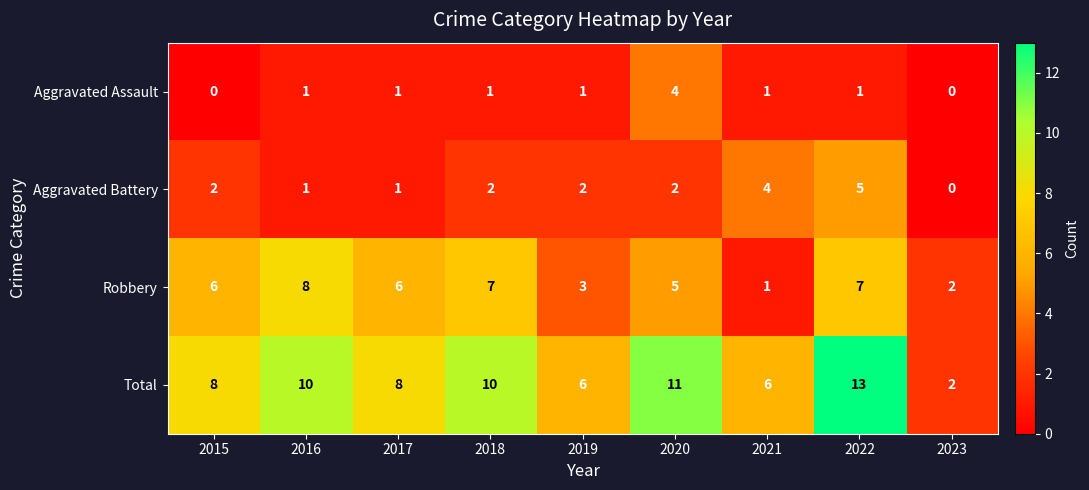

How many distinct data groups are displayed?

4